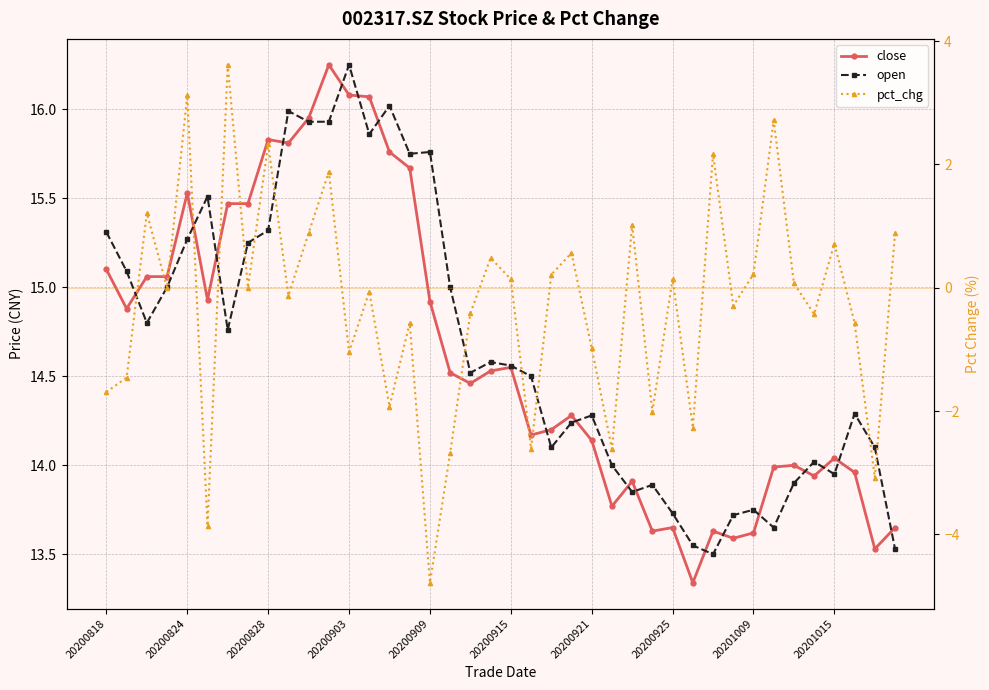

Count the number of categories in the chart.

40